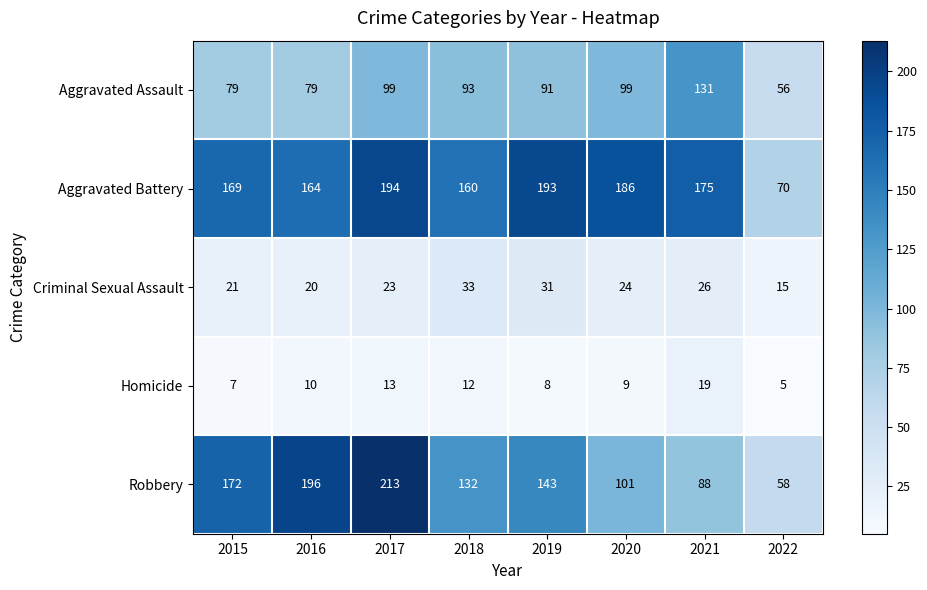

Which series has the largest total across all categories?

Aggravated Battery